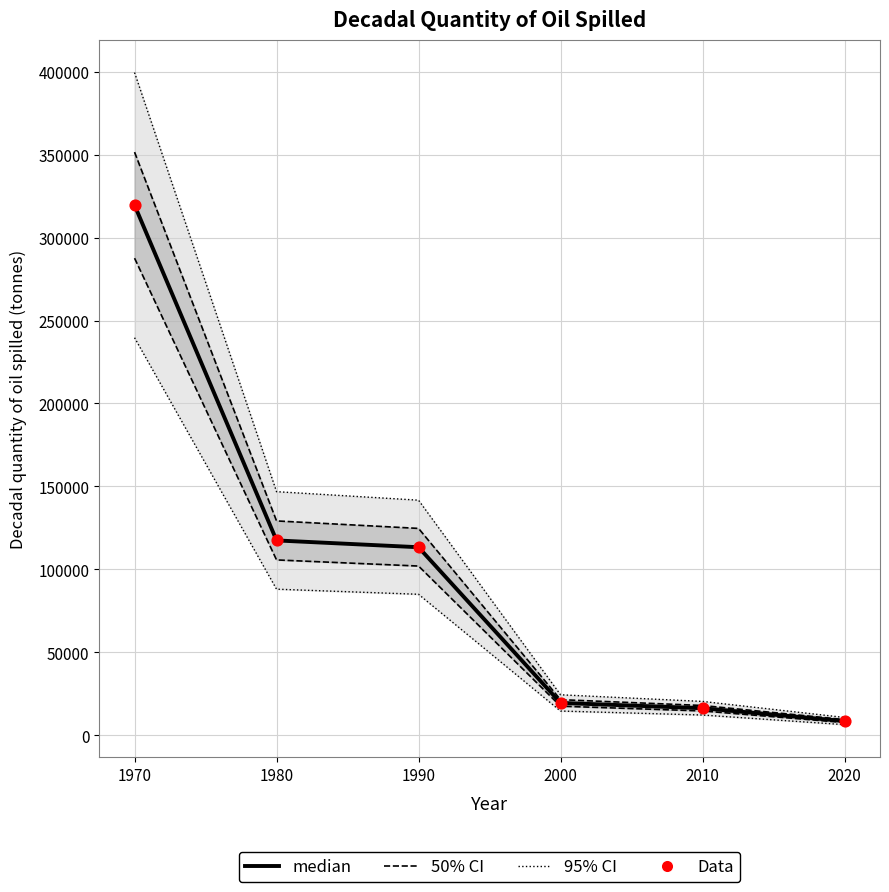

At how many categories does at least one series exceed 284758?

1